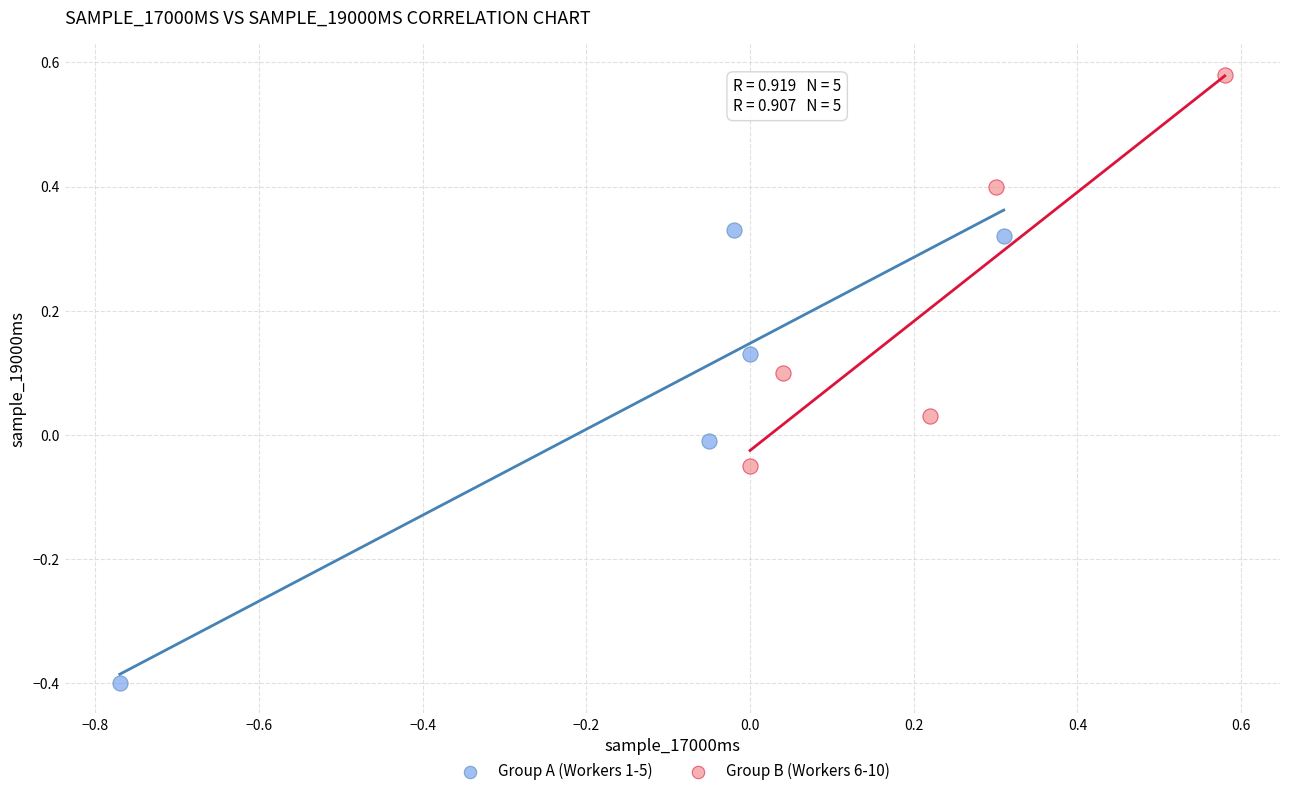

Which series reaches the maximum Y coordinate?

Group B (Workers 6-10)